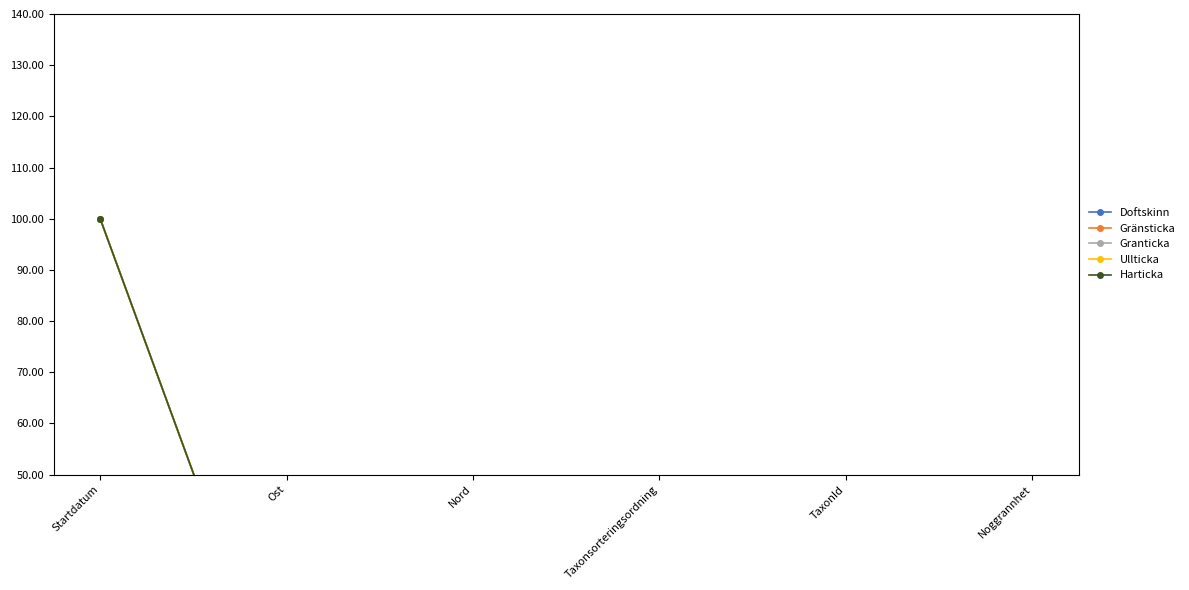

Which label corresponds to the smallest value in the chart?

Noggrannhet